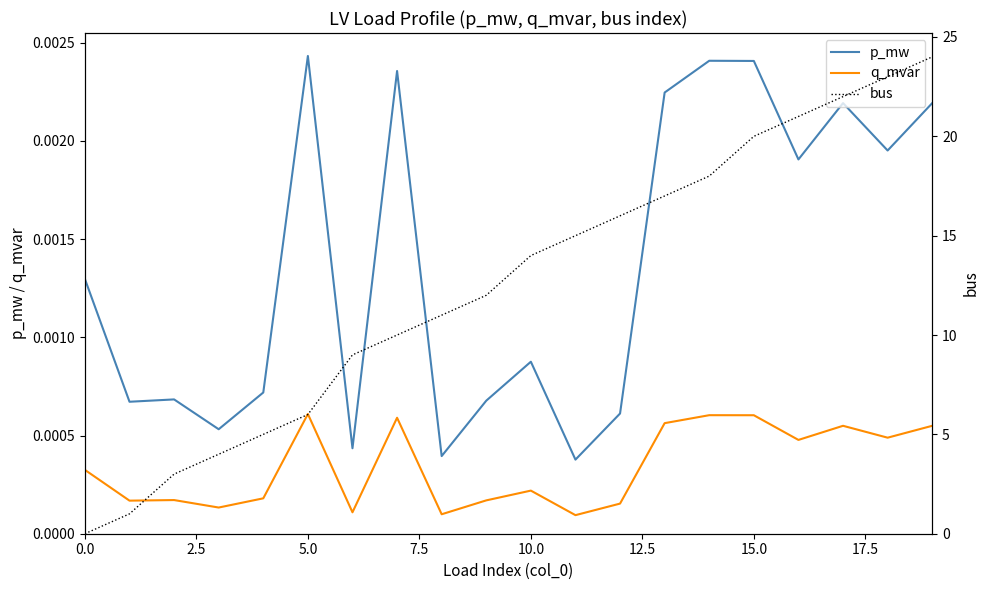

True or false: p_mw and q_mvar cross at least once.

False